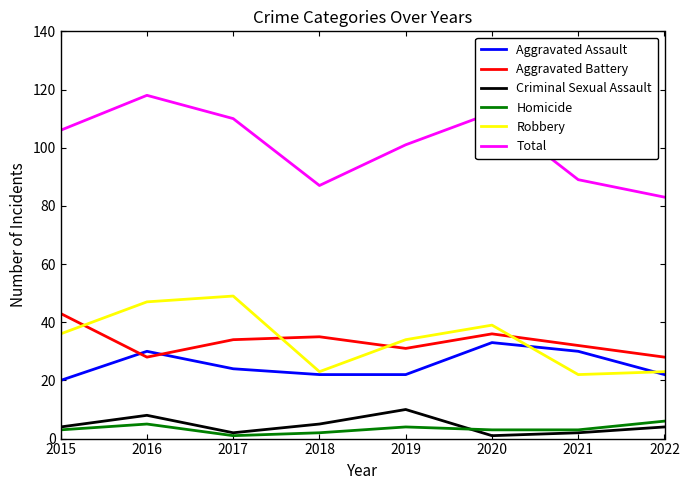

What is the difference between the highest and lowest values at 2016?

113